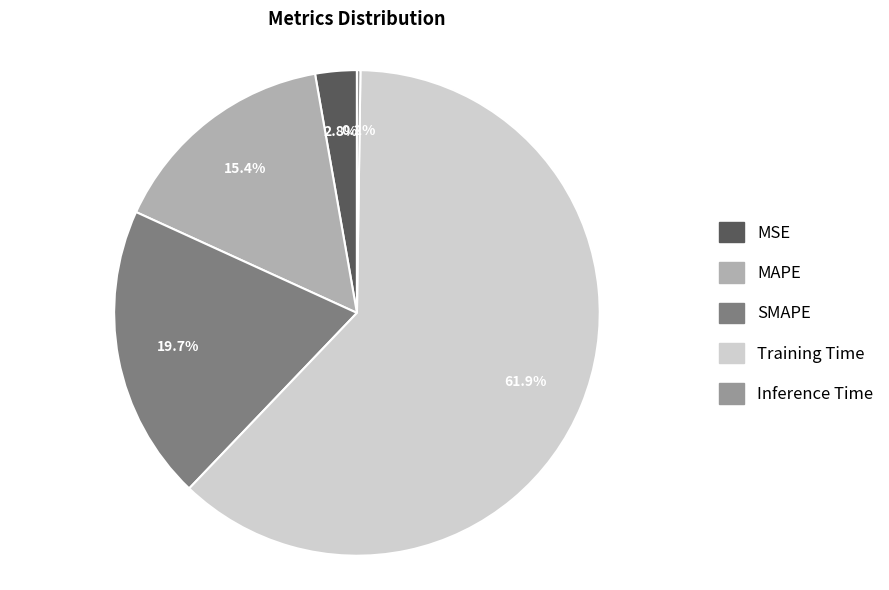

Approximately how many times larger is the value at SMAPE compared to Training Time?

0.3